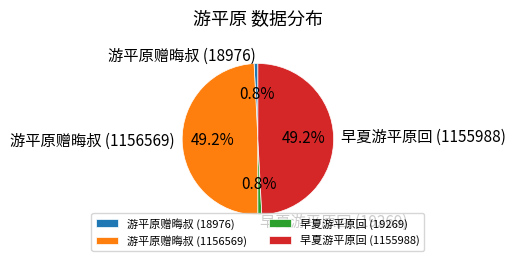

Combined, what portion of the pie is 游平原赠晦叔 (1156569) and 早夏游平原回 (19269)?

50.0%